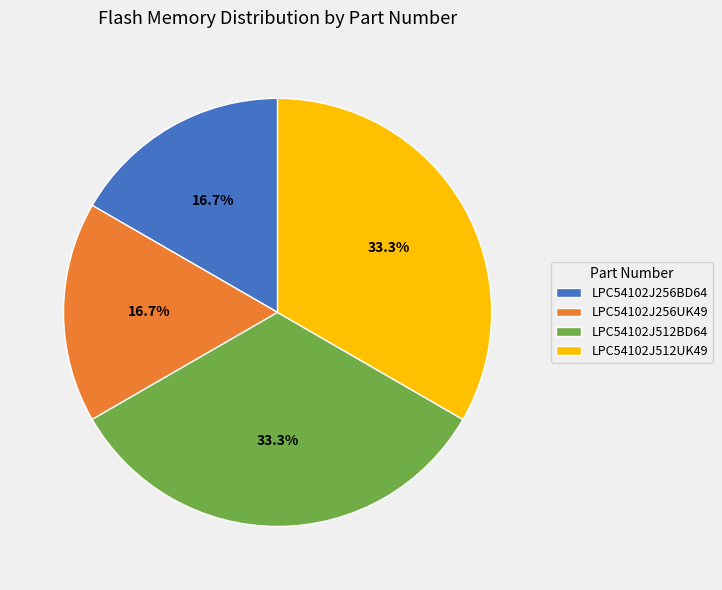

Is there a majority slice in this chart?

No